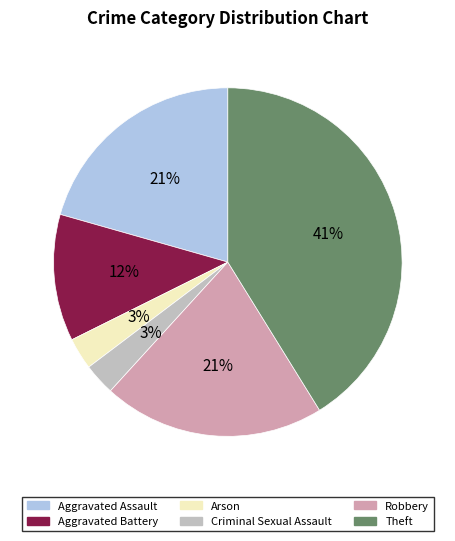

Is there a majority slice in this chart?

No